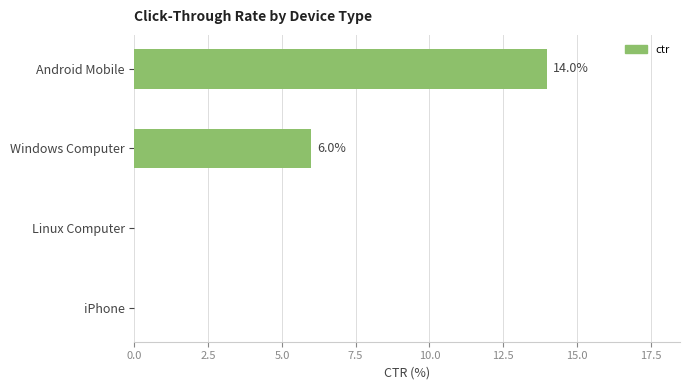

What is the sum of the values at iPhone and Windows Computer?

6